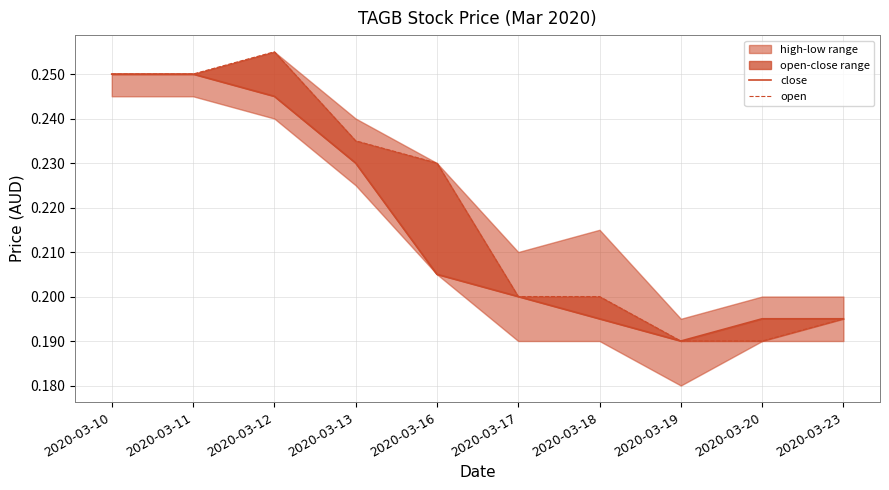

Which series changed the most between 2020-03-11 and 2020-03-18?

close